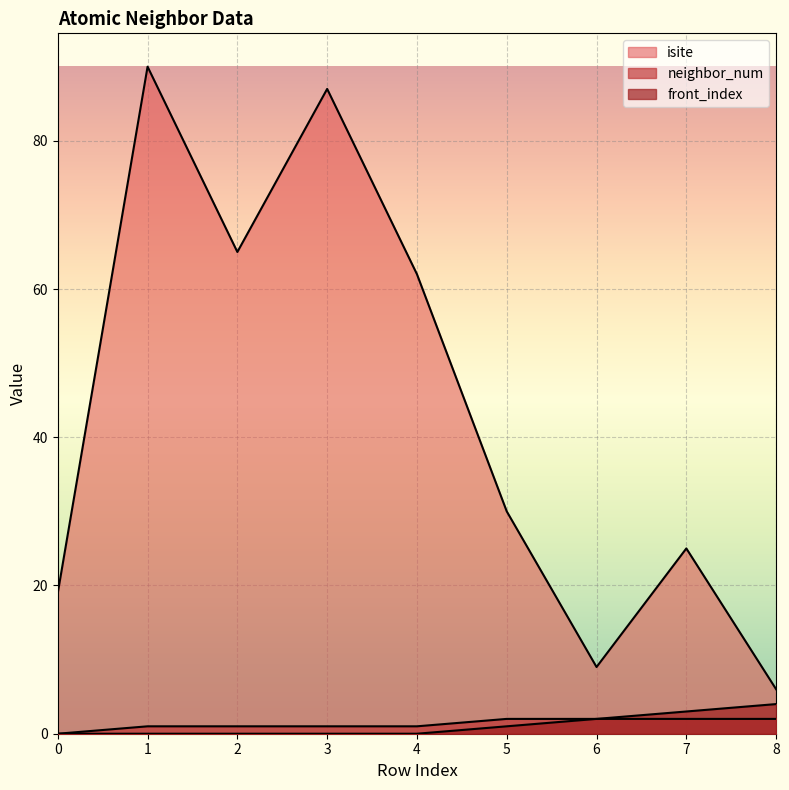

Where is the first local minimum for isite?

2